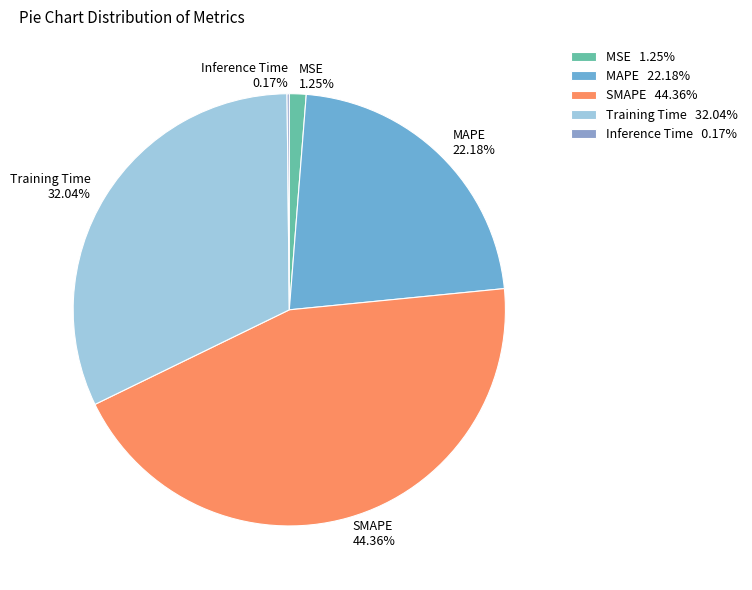

What is the ratio of the value at MAPE 22.18% to the value at SMAPE 44.36%?

0.5